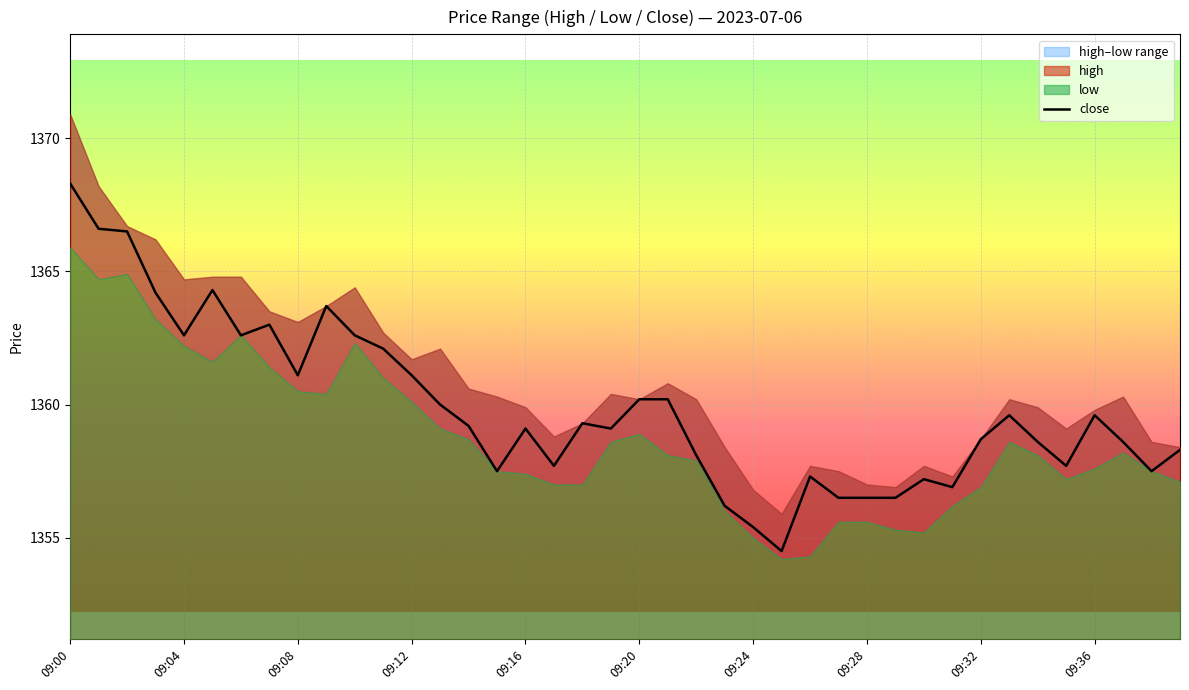

Reading right to left, extract all data points from this chart.

1358.3	1357.5	1358.6	1359.6	1357.7	1358.6	1359.6	1358.7	1356.9	1357.2	1356.5	1356.5	1356.5	1357.3	1354.5	1355.4	1356.2	1358.1	1360.2	1360.2	1359.1	1359.3	1357.7	1359.1	1357.5	1359.2	1360.0	1361.1	1362.1	1362.6	1363.7	1361.1	1363.0	1362.6	1364.3	1362.6	1364.2	1366.5	1366.6	1368.3